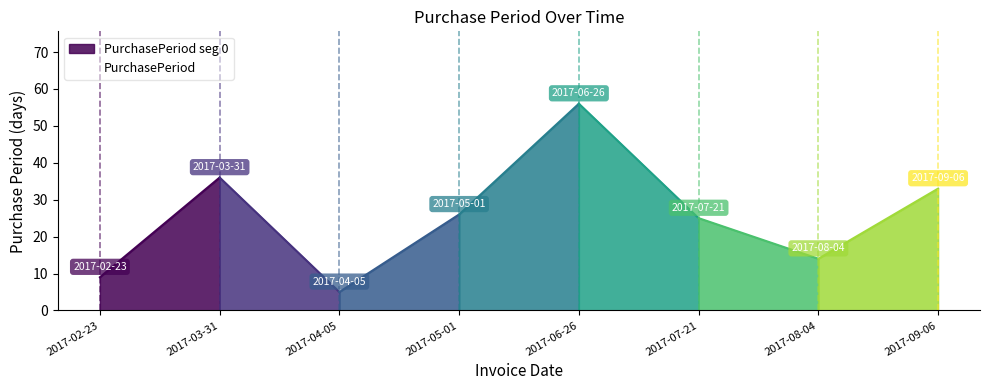

What position from the right is 2017-05-01?

5